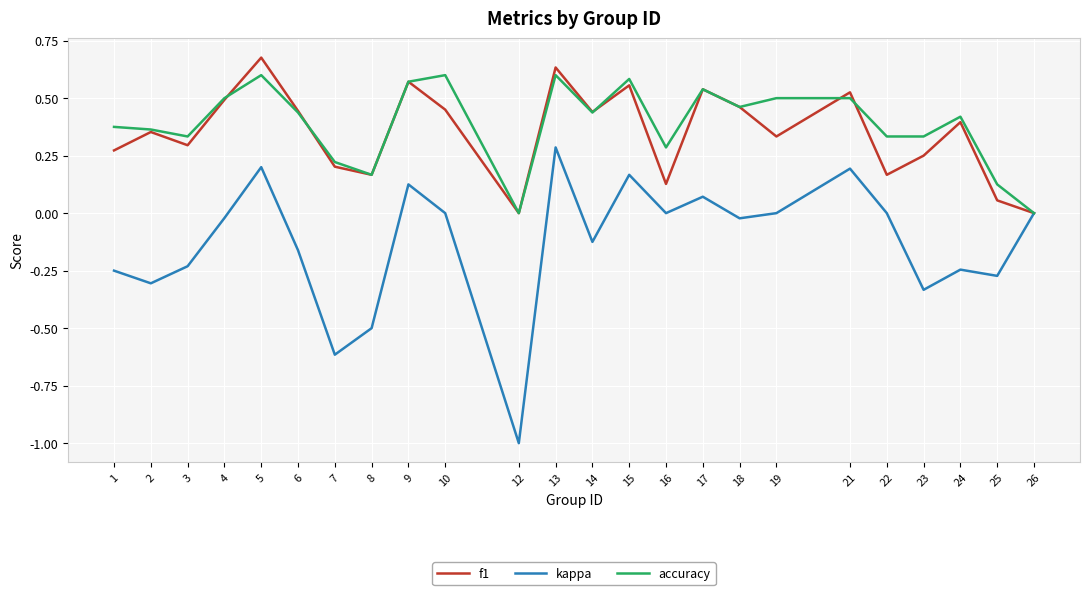

What is the total value across all series at 21?

1.2